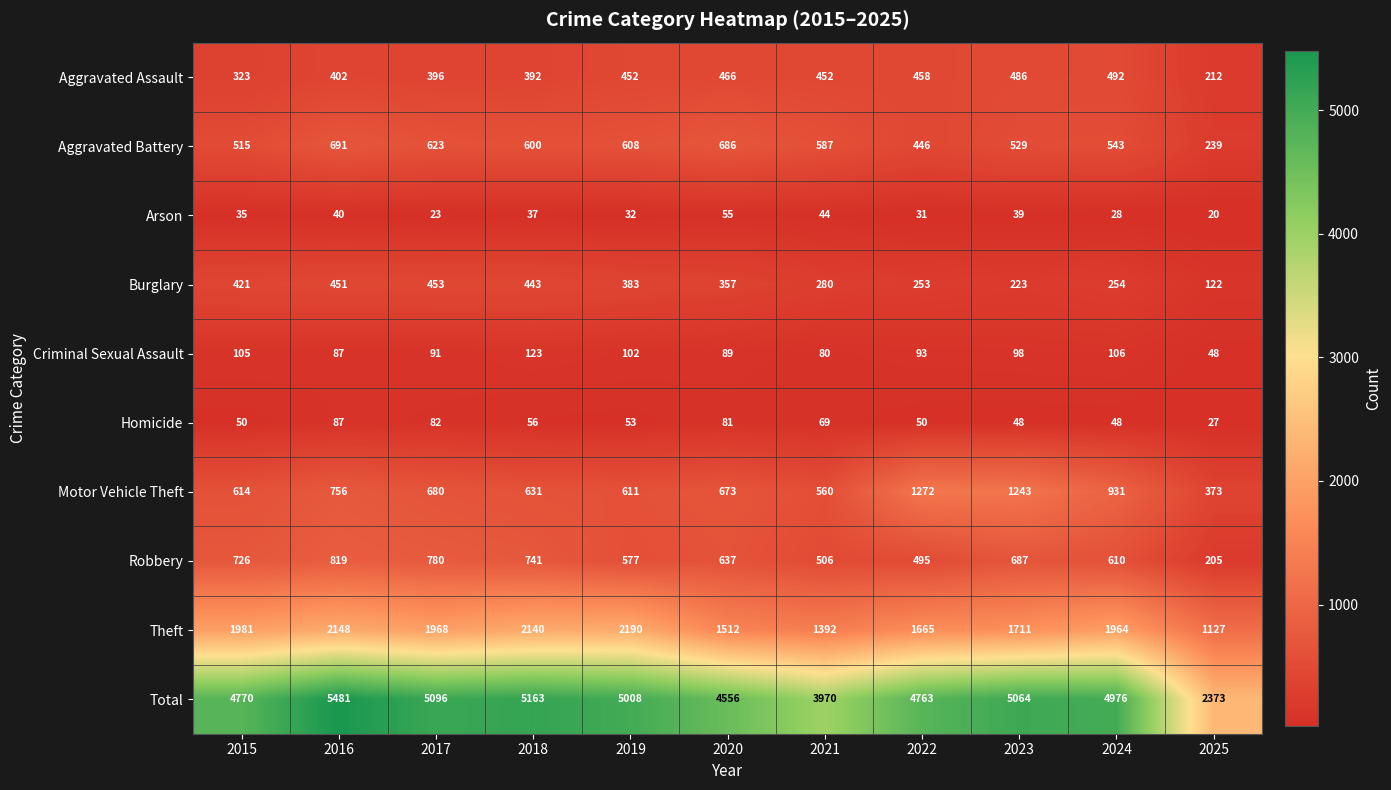

At which label is Aggravated Battery closest to 465?

2022